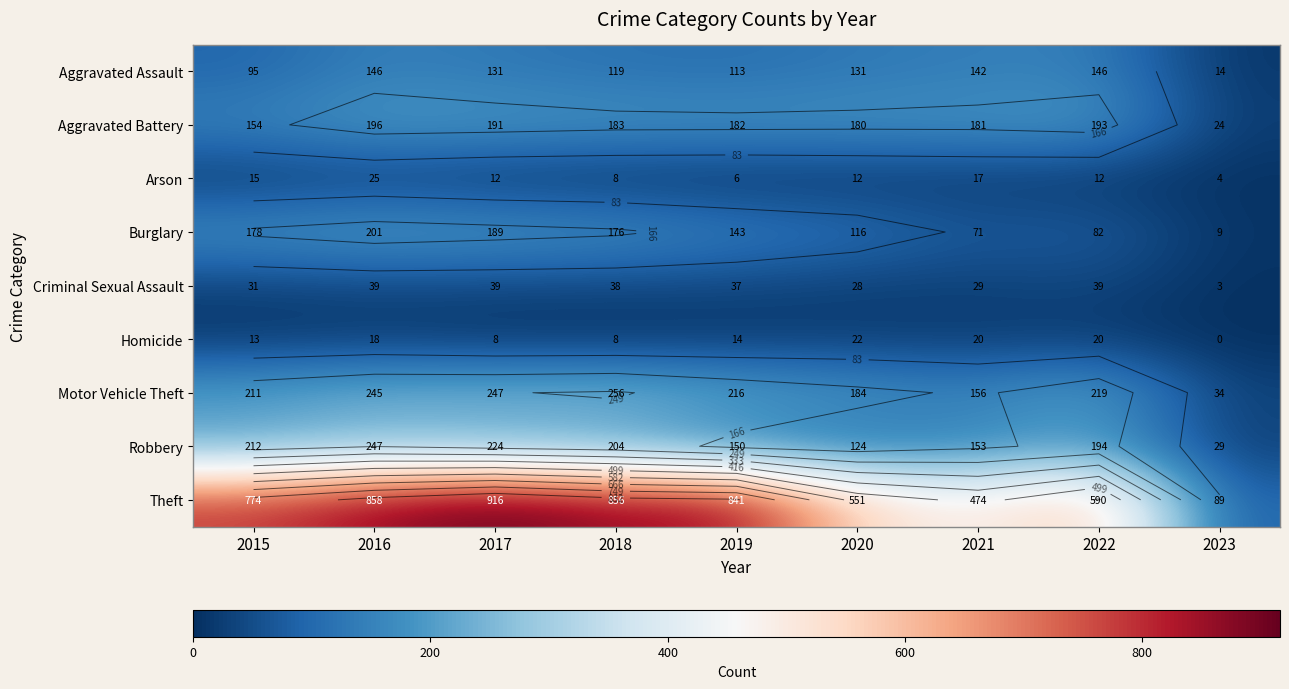

At which label does Burglary first exceed 143?

2015